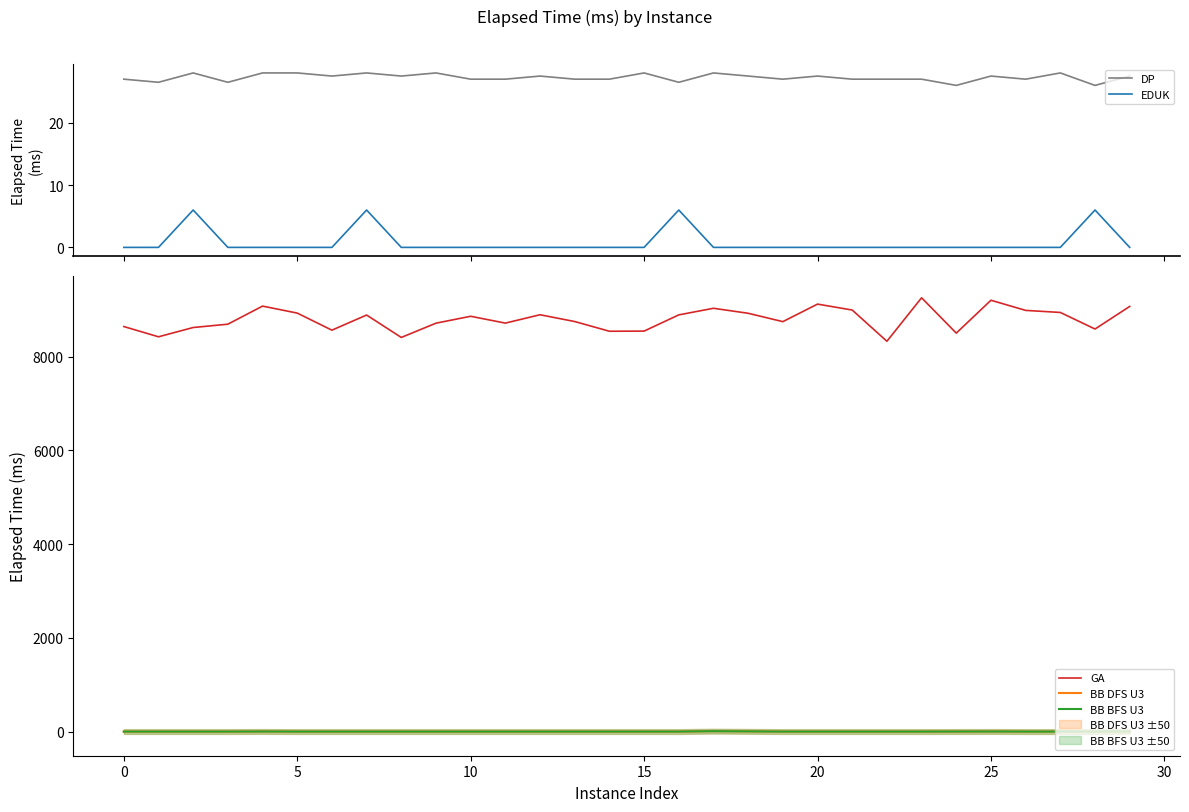

What is the difference between the second highest and second lowest values in the GA series?

794.0